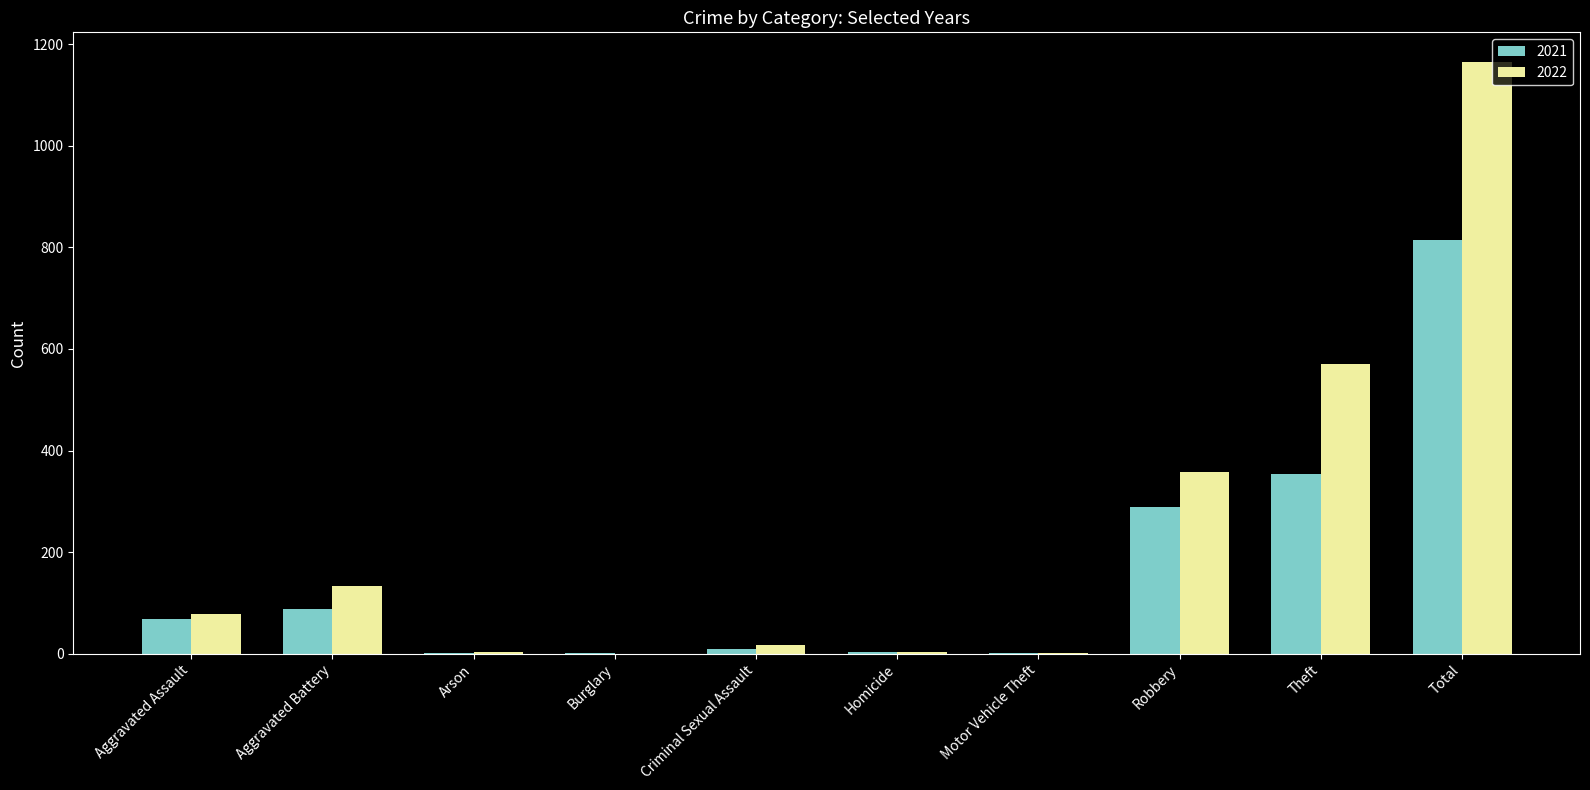

Is it true that 2022 equals 357 at Robbery?

True